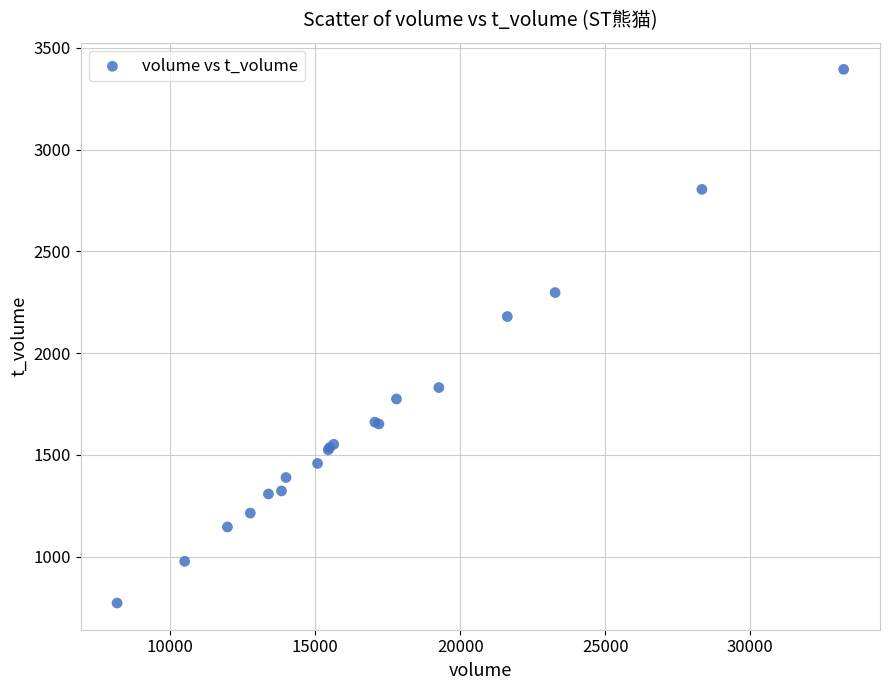

What Y value in the scatter plot is closest to 2083?

2180